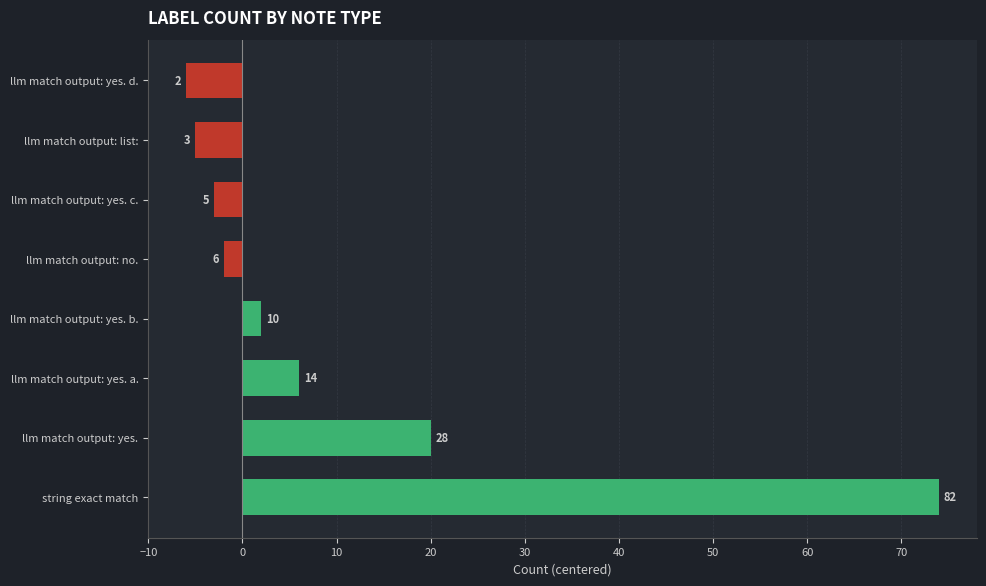

How many bars are there in total?

8